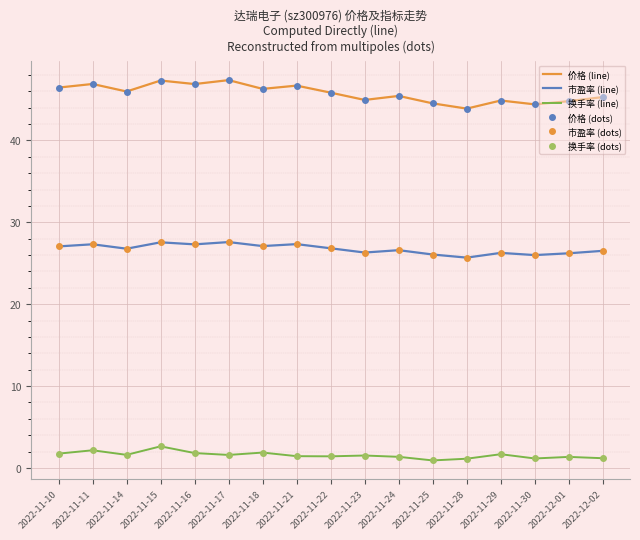

How many data points in 市盈率 (dots) are less than 26?

1